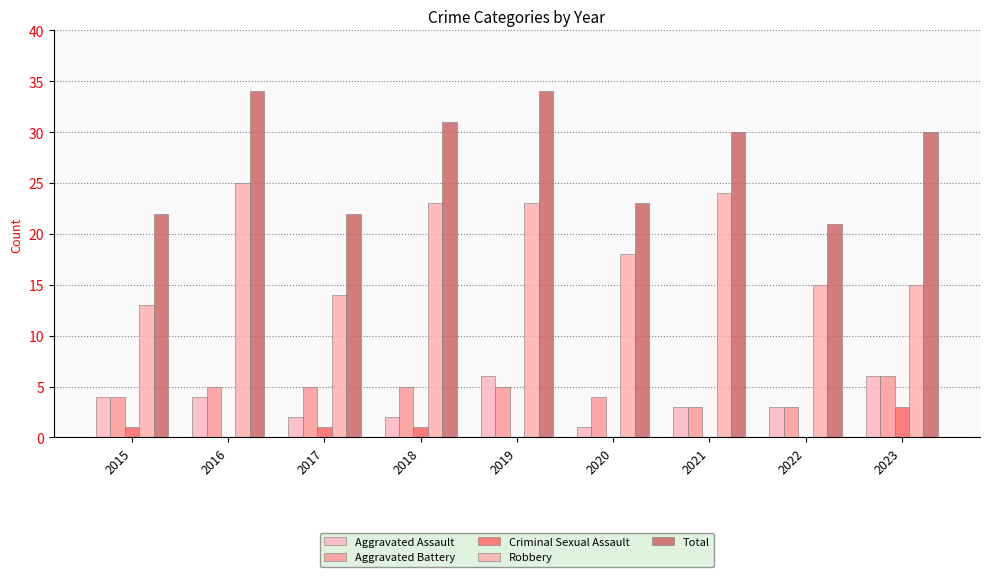

Between 2015 and 2019, which is larger?

2019